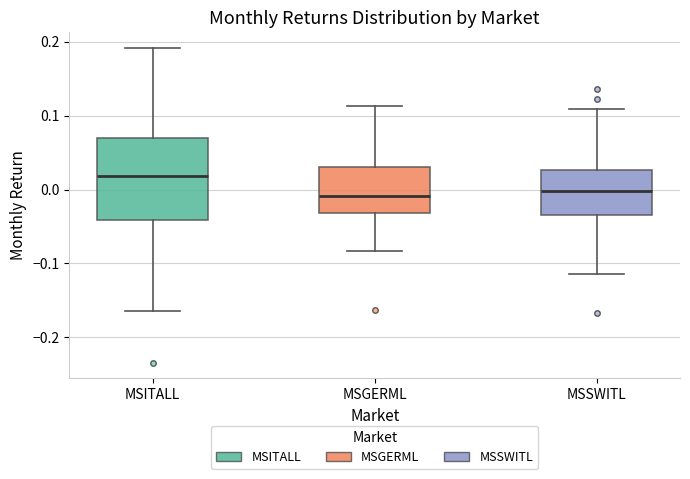

Comparing the boxes themselves (not the whiskers), which one is the tallest?

MSITALL